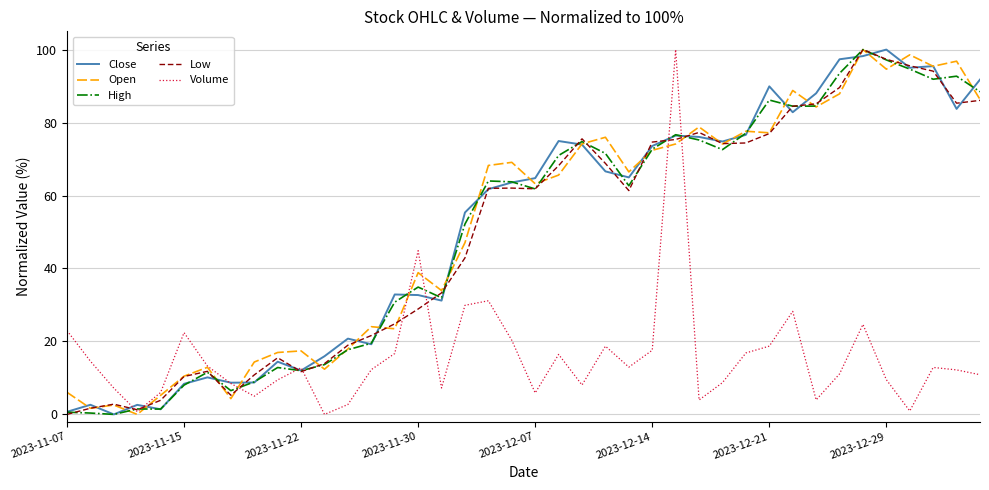

What is the greatest value displayed?

100.0